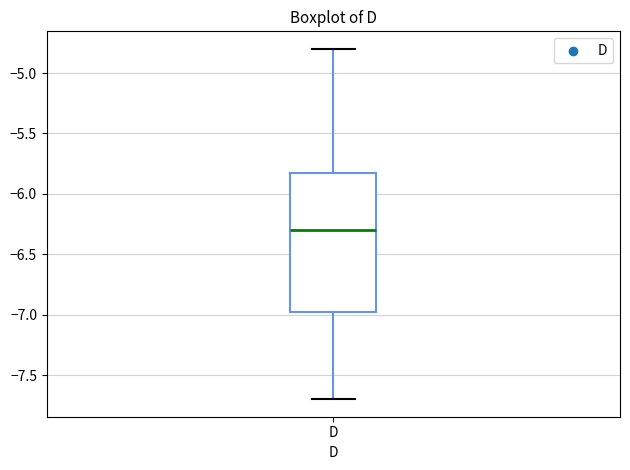

Transcribe this box plot: give where the median line is, the range the box spans, and where the two whiskers end, as read against the y-axis. The values are not printed on the chart, so give them approximately, as read against the axis.

median -6.30, box -6.95 to -5.80, whiskers -7.70 to -4.80